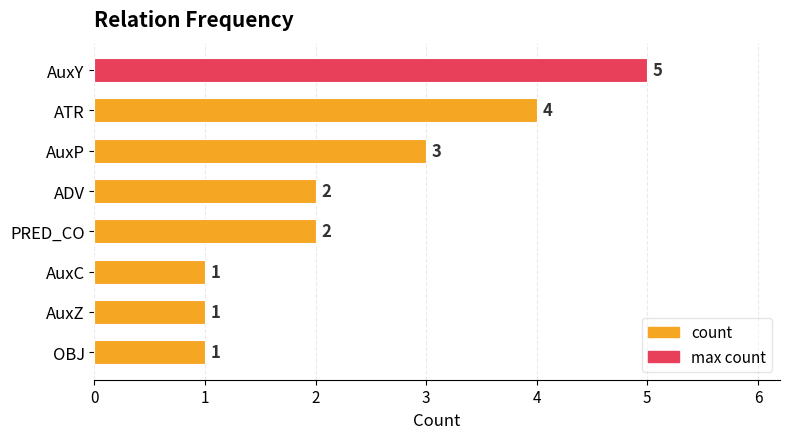

What position from the top is ATR?

2